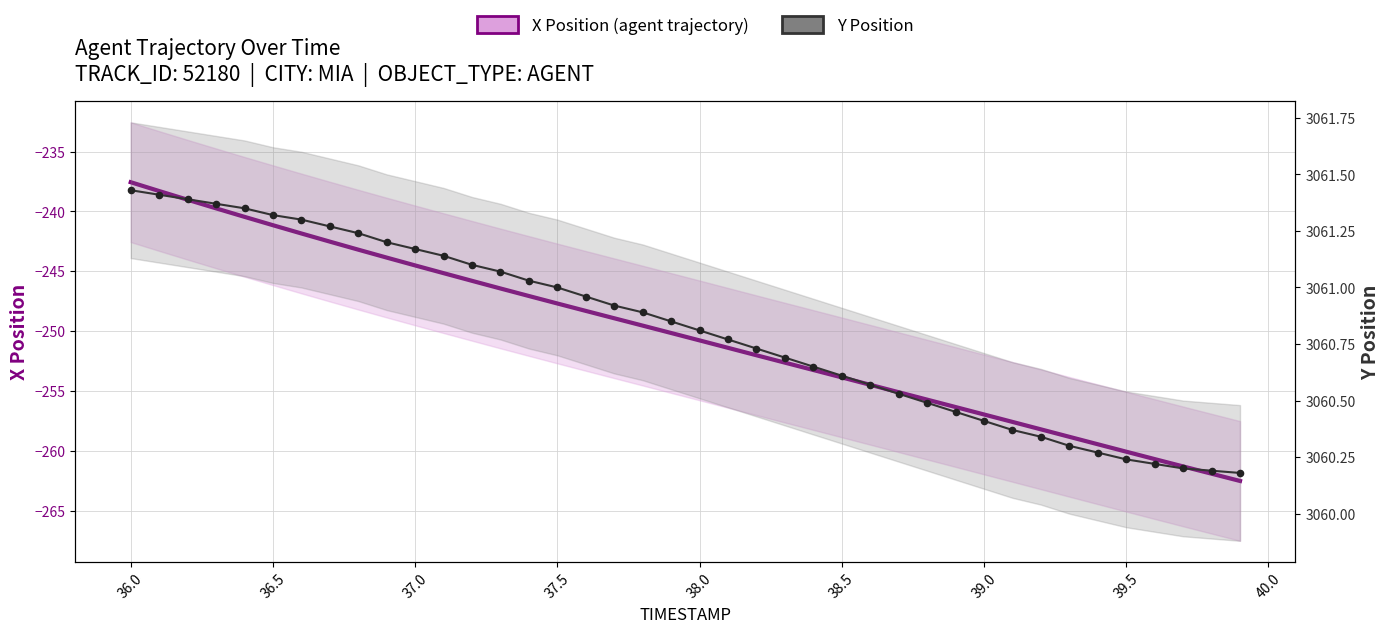

Is the value of X Position (agent trajectory) at 21 greater than the value of Y Position at 39?

No